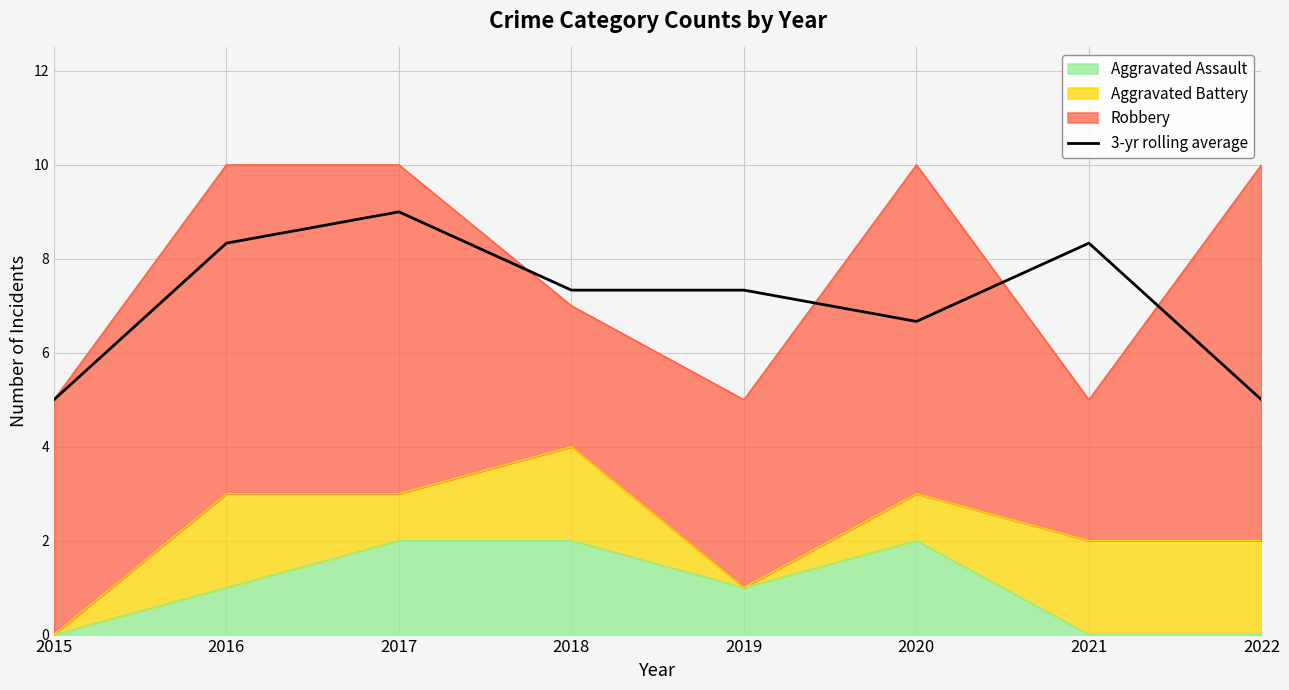

How many values are below 7?

3